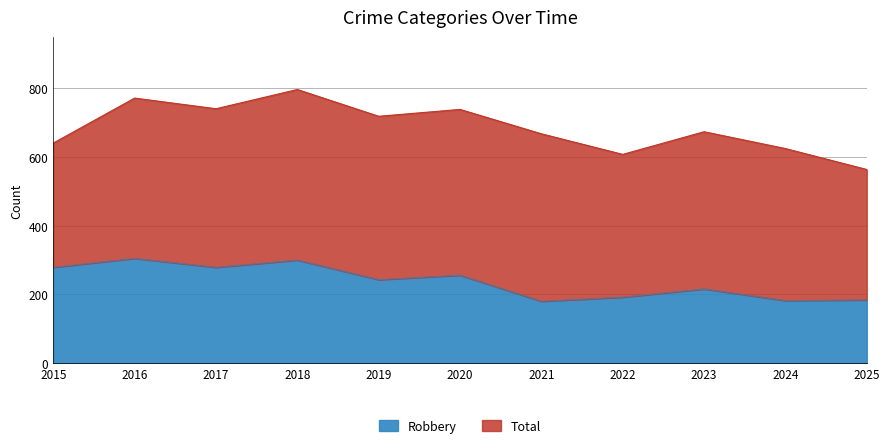

What is the difference between the maximum and minimum values in the Robbery series?

125